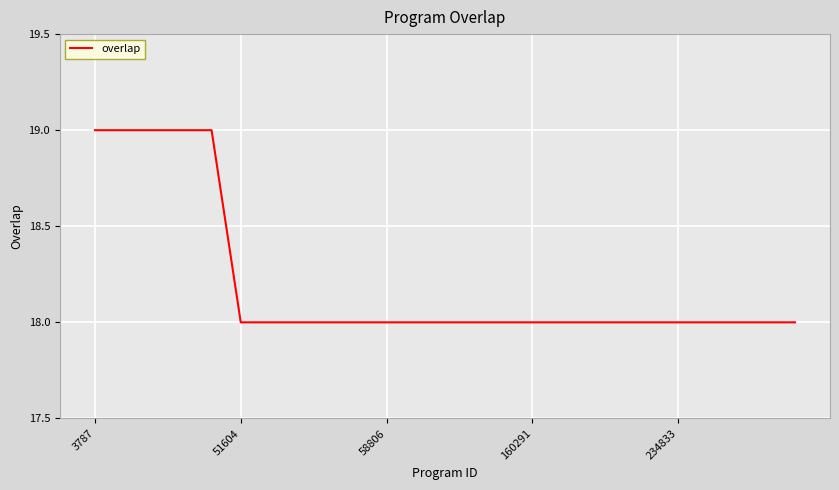

How many values are between 18 and 19?

25